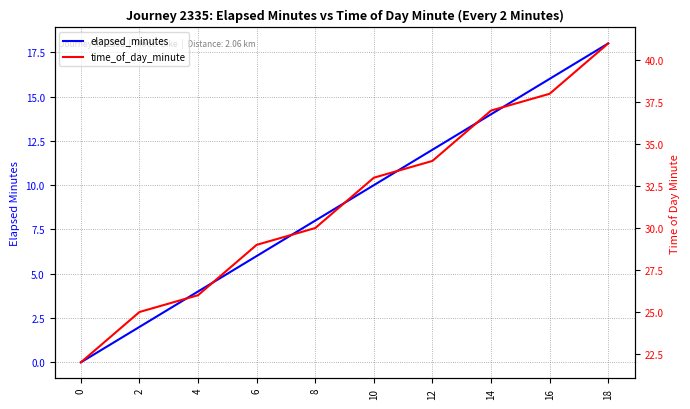

How many distinct data groups are displayed?

2